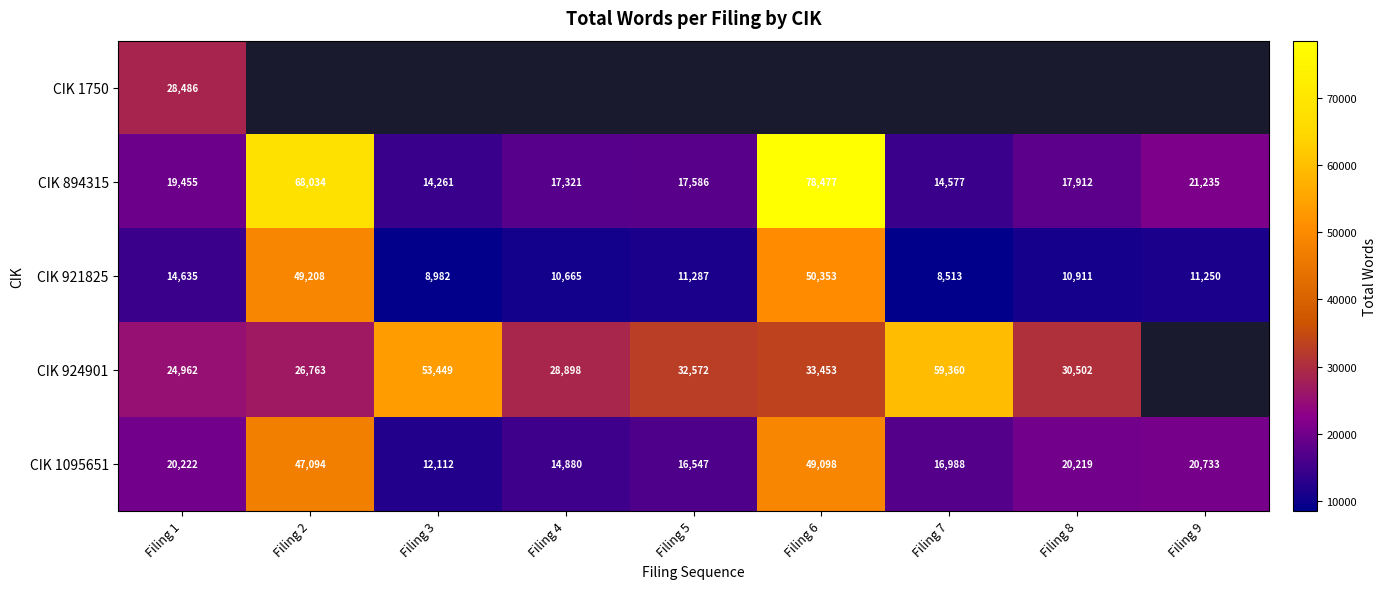

At which label does CIK 921825 reach its minimum?

Filing 7